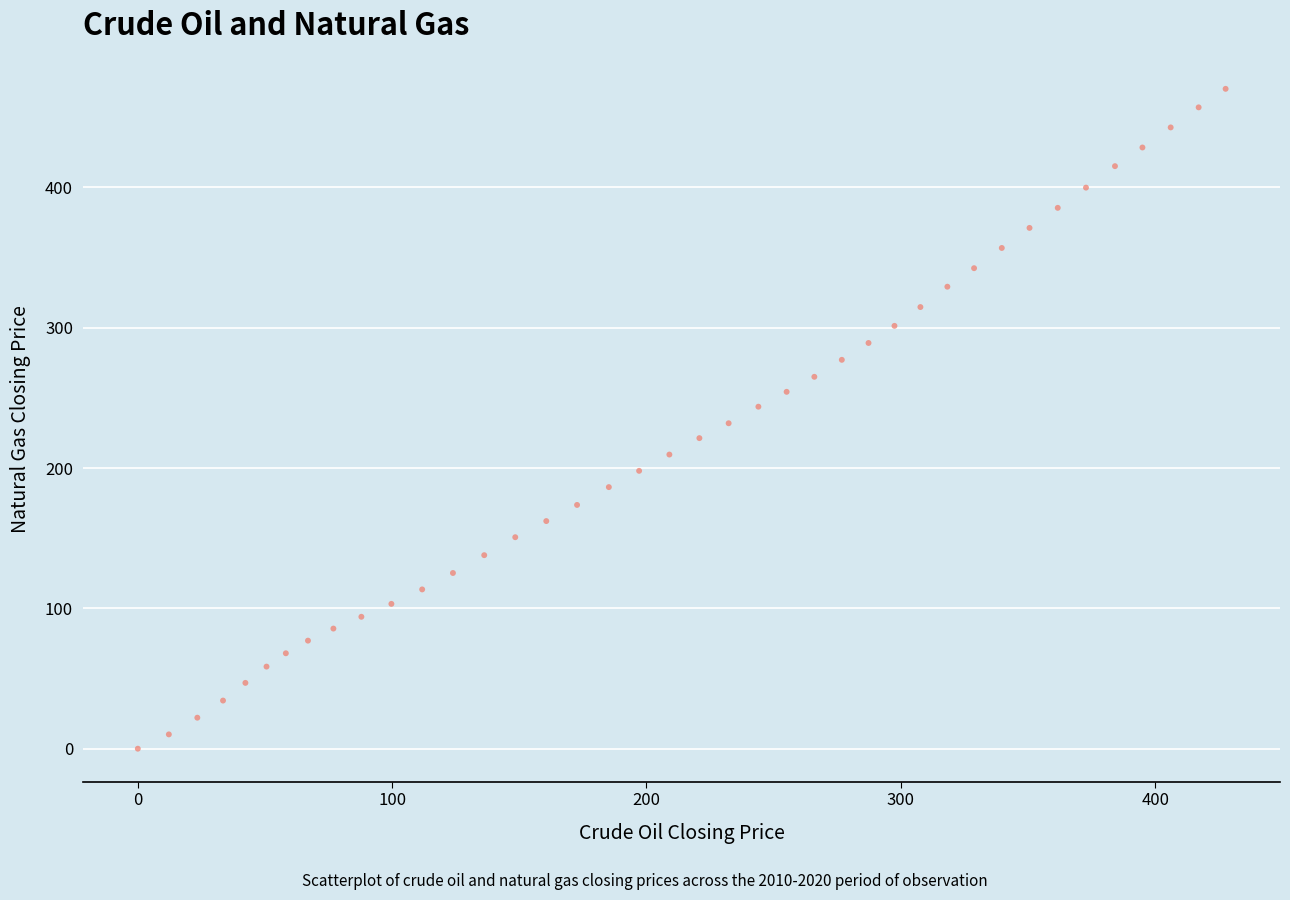

What is the range of X values (max minus min)?

427.7